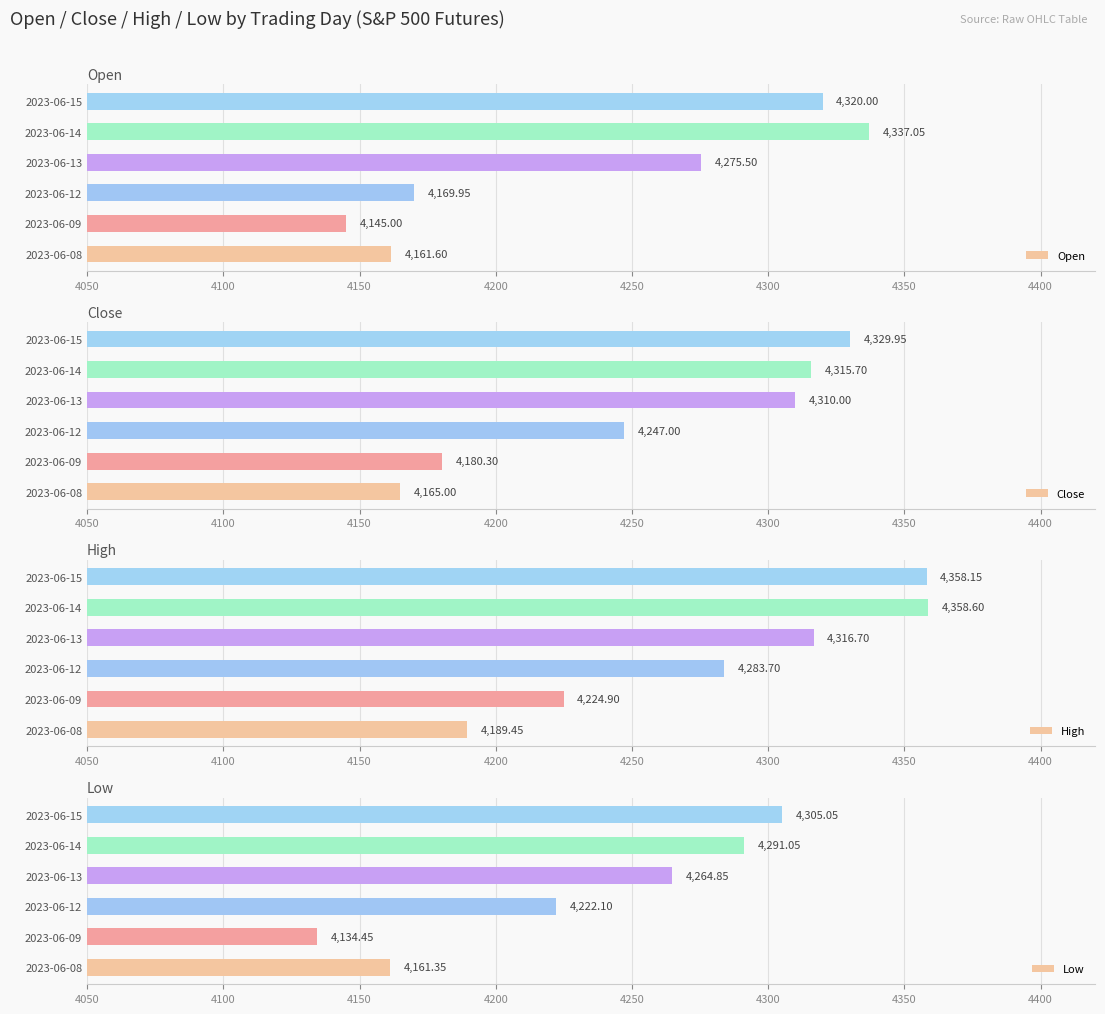

What is the average value of the Close series?

4258.0